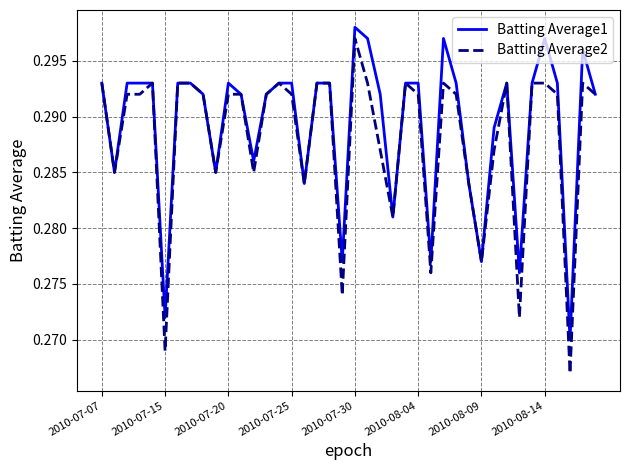

Which series has the widest spread of values?

Batting Average2